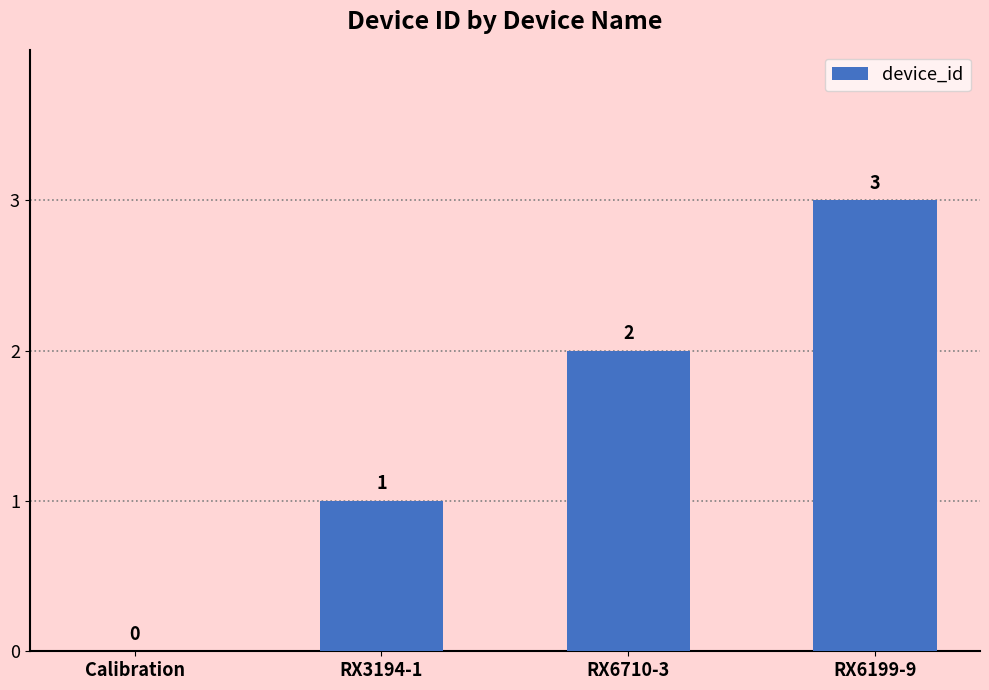

Reading left to right, what are all the values shown in this chart?

0	1	2	3